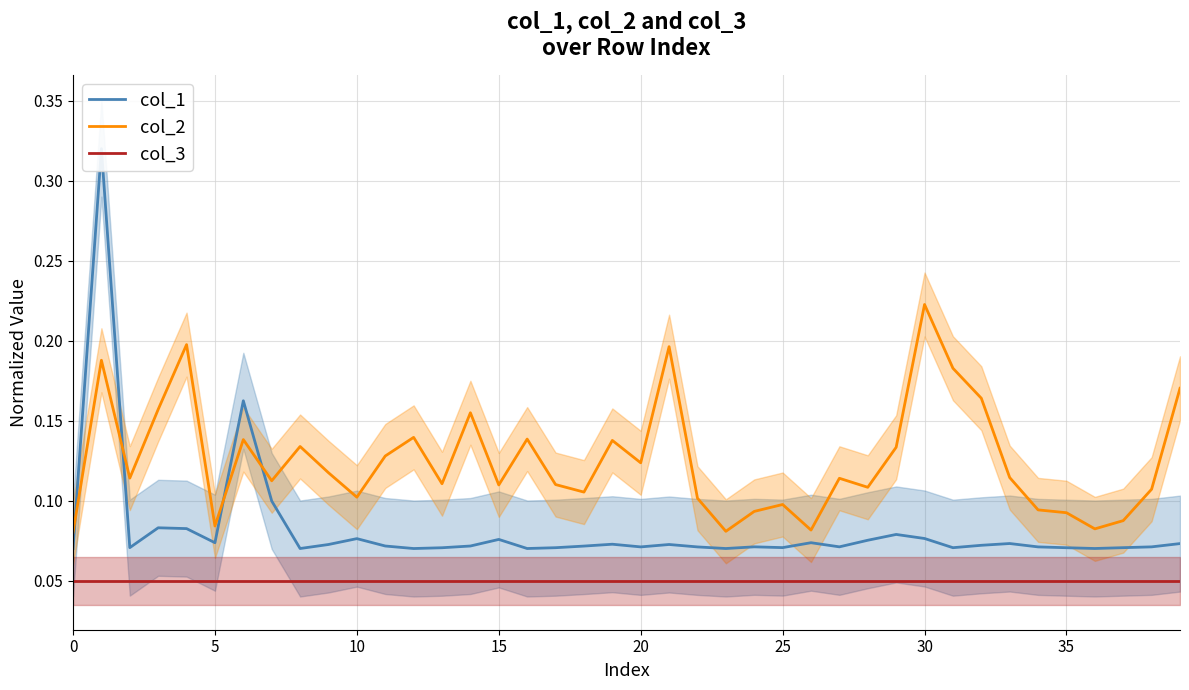

What is the label of the 15th point from the right?

25